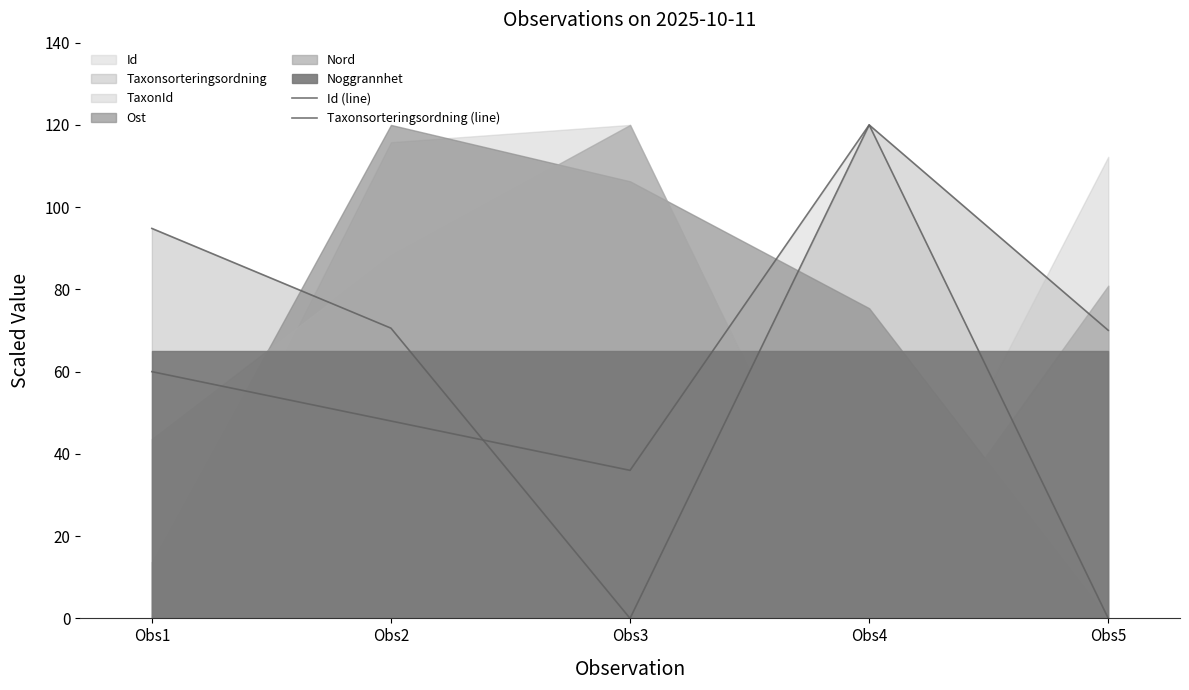

Reading left to right, extract all data points from this chart.

Id (line): Obs1=60.0	Obs2=48.0	Obs3=36.0	Obs4=120.0	Obs5=0.0
Taxonsorteringsordning (line): Obs1=94.8	Obs2=70.6	Obs3=0.0	Obs4=120.0	Obs5=70.0